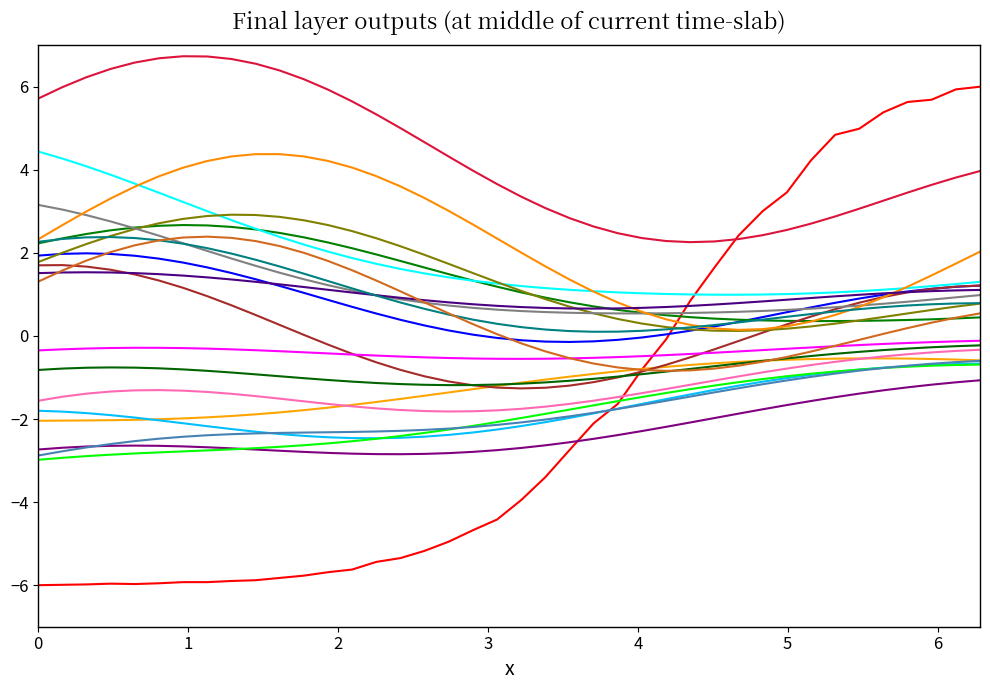

Reading left to right, transcribe all the data shown in this chart.

-6.0	-6.0	-6.0	-6.0	-6.0	-6.0	-5.9	-5.9	-5.9	-5.9	-5.8	-5.8	-5.7	-5.6	-5.4	-5.3	-5.2	-5.0	-4.7	-4.4	-4.0	-3.4	-2.7	-2.1	-1.6	-0.8	-0.1	0.8	1.6	2.4	3.0	3.5	4.2	4.8	5.0	5.4	5.6	5.7	5.9	6.0